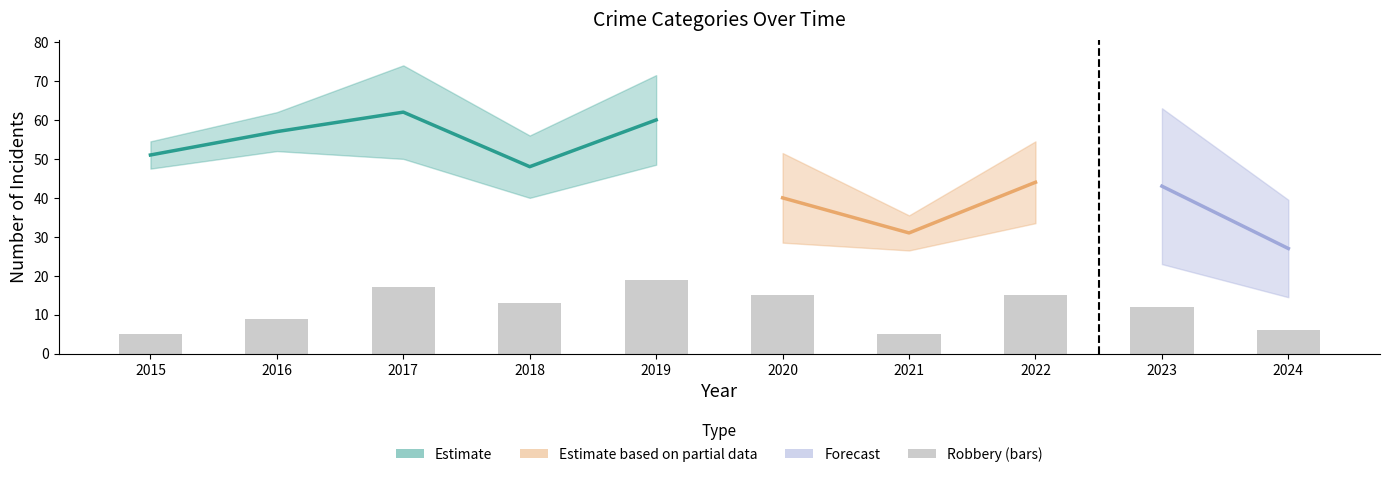

Reading left to right, extract all data points from this chart.

5	9	17	13	19	15	5	15	12	6